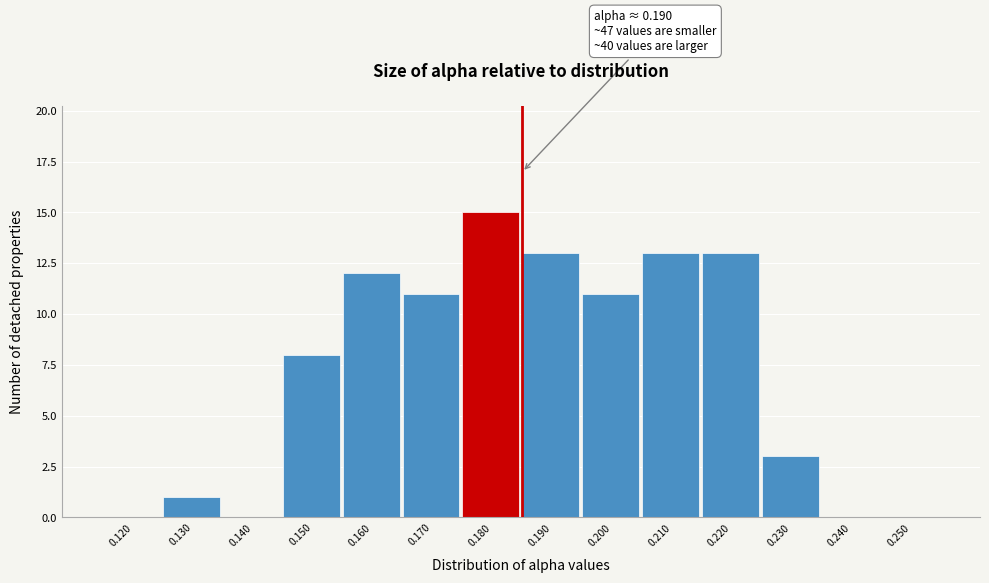

Reading left to right, transcribe all the data shown in this chart.

0.120=0	0.130=1	0.140=0	0.150=8	0.160=12	0.170=11	0.180=15	0.190=13	0.200=11	0.210=13	0.220=13	0.230=3	0.240=0	0.250=0